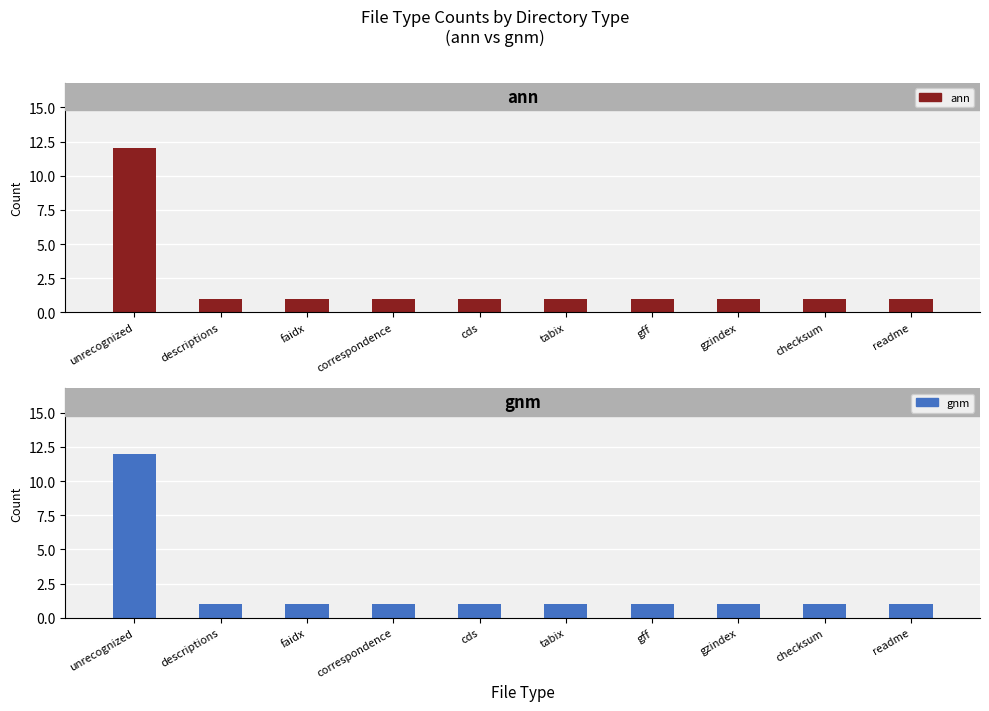

What is the label of the 6th bar from the right?

cds